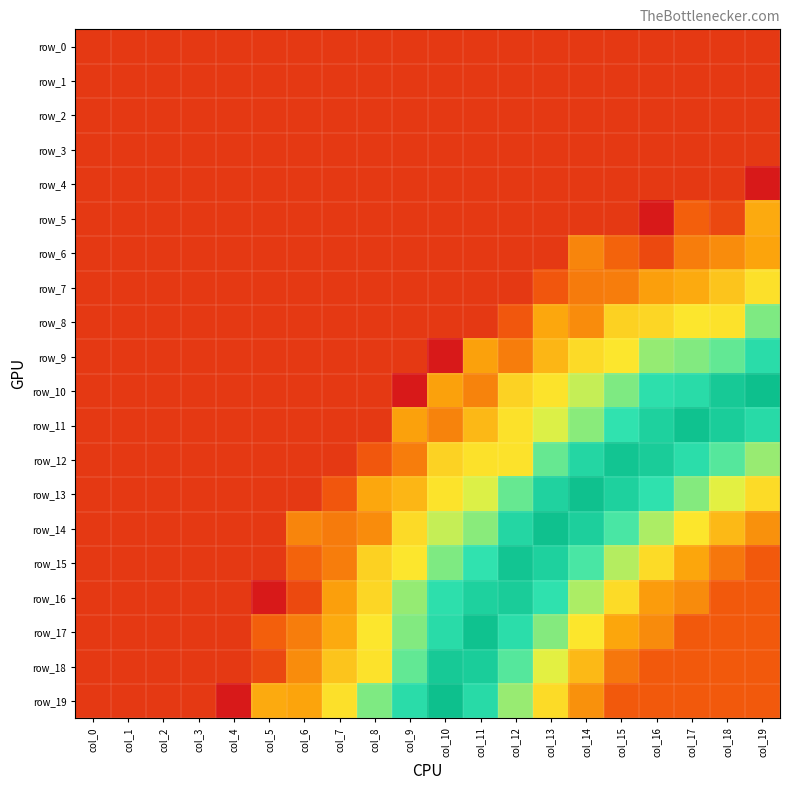

Which series has the widest spread of values?

row_16